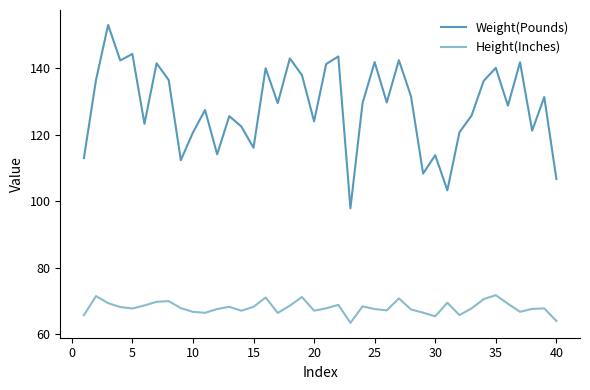

True or false: Weight(Pounds) and Height(Inches) cross at least once.

False